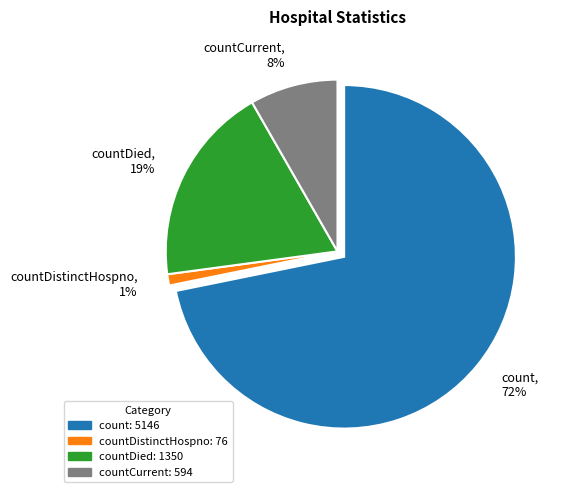

To the nearest percent, what is the difference between the largest and smallest slice percentages?

71%